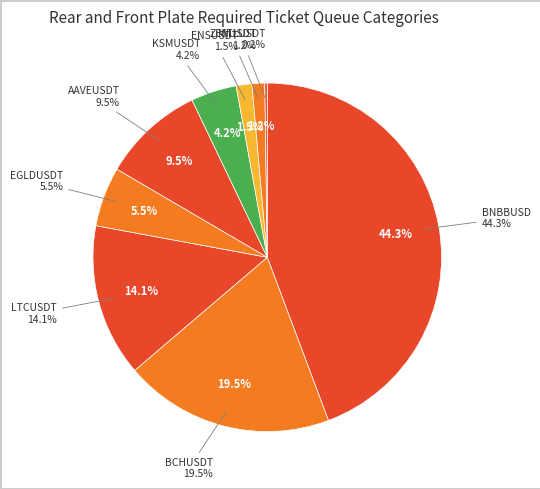

Which category has the biggest portion of the pie?

BNBBUSD